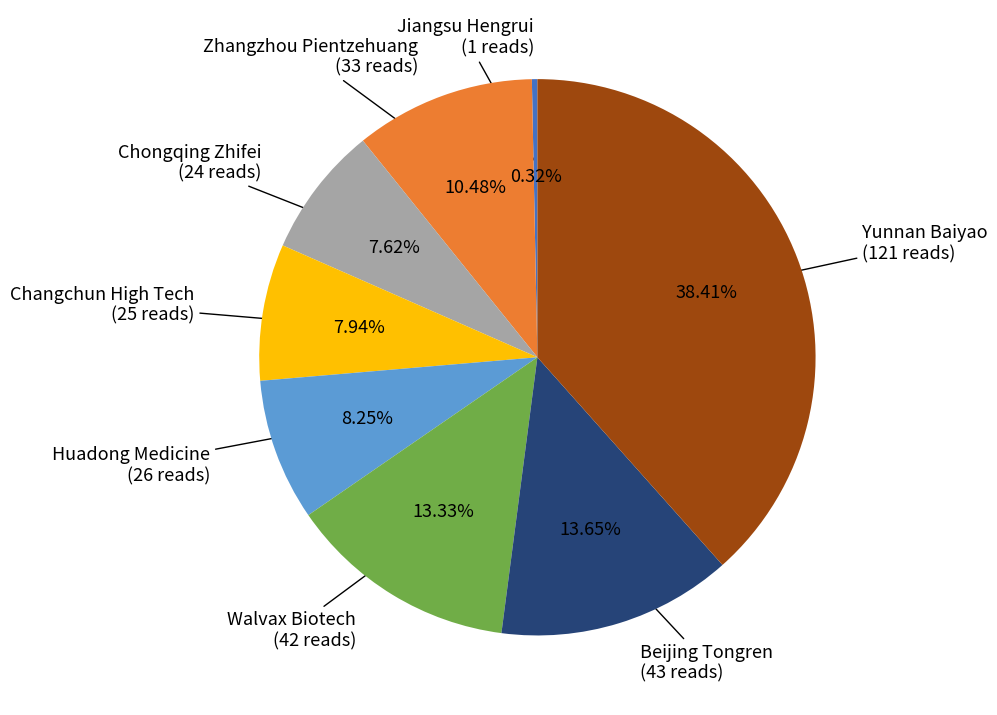

To the nearest percent, what portion does Walvax Biotech represent?

13%